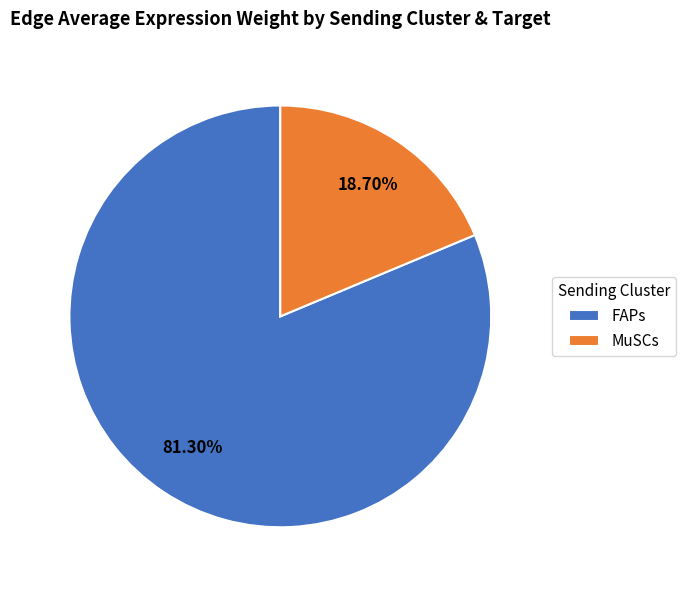

What is the ratio of the value at FAPs to the value at MuSCs?

4.3